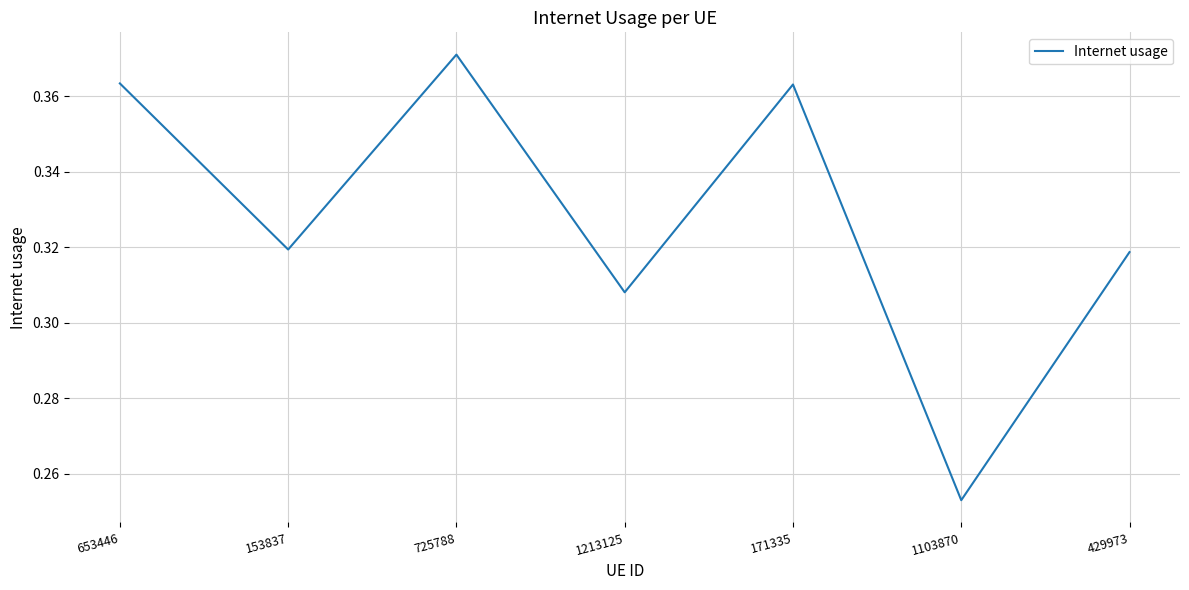

Where is the first local maximum?

725788